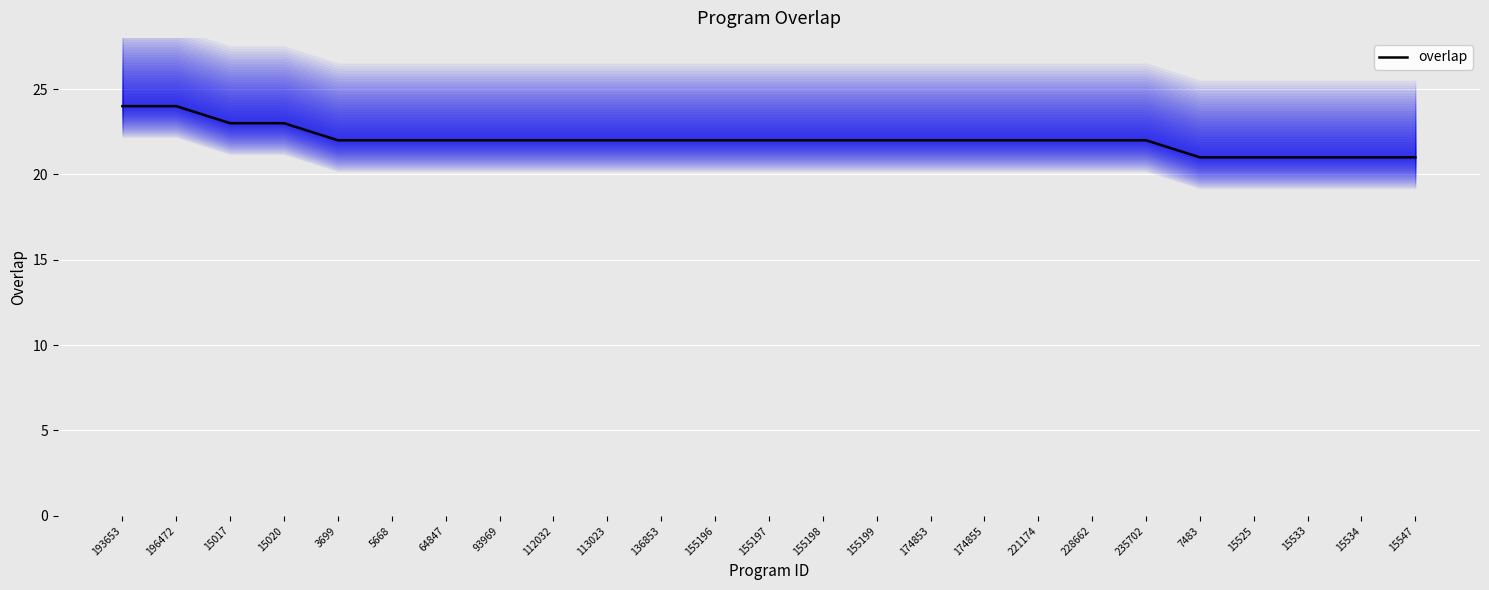

List the labels in order of value, largest first.

193653, 196472, 15017, 15020, 3699, 5668, 64847, 93969, 112032, 113023, 136853, 155196, 155197, 155198, 155199, 174853, 174855, 221174, 228662, 235702, 7483, 15525, 15533, 15534, 15547